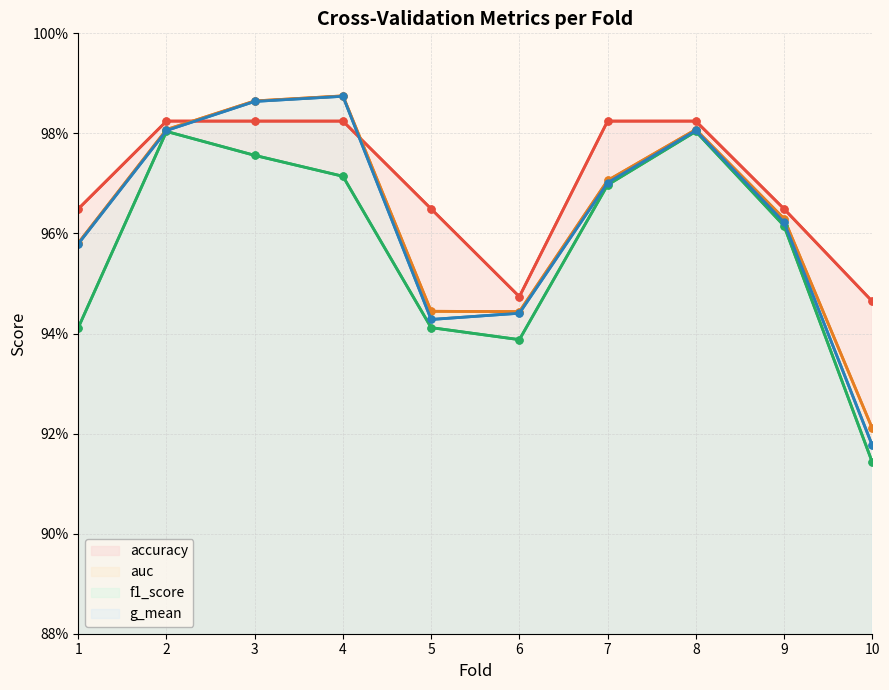

How many intersections are there between accuracy and g_mean?

2